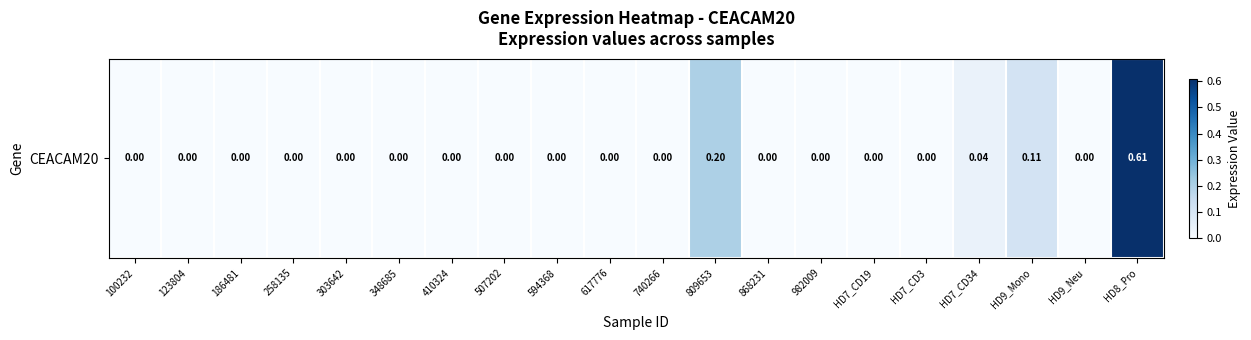

Rank the categories by value from highest to lowest.

HD8_Pro, 809653, HD9_Mono, HD7_CD34, 100232, 123804, 186481, 258135, 303642, 348685, 410324, 507202, 594368, 617776, 740266, 868231, 982009, HD7_CD19, HD7_CD3, HD9_Neu